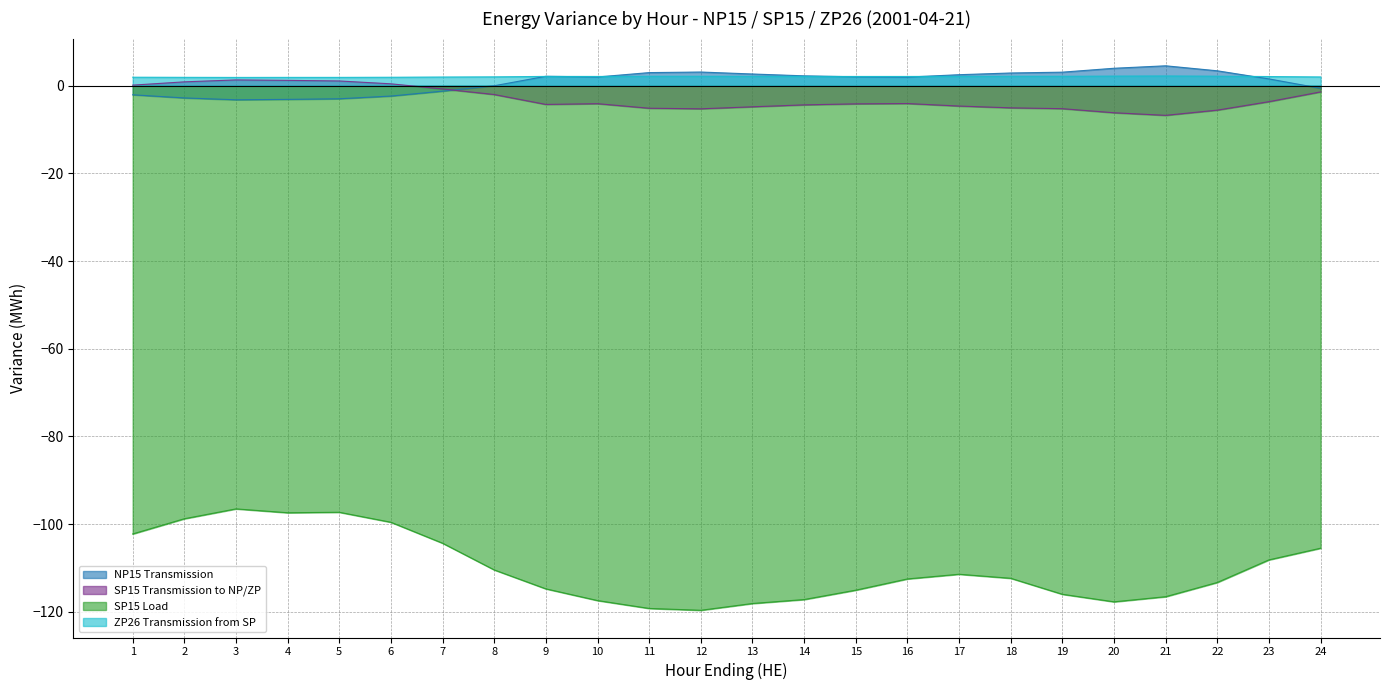

At which category does SP15 Transmission to NP/ZP reach its first local peak?

3